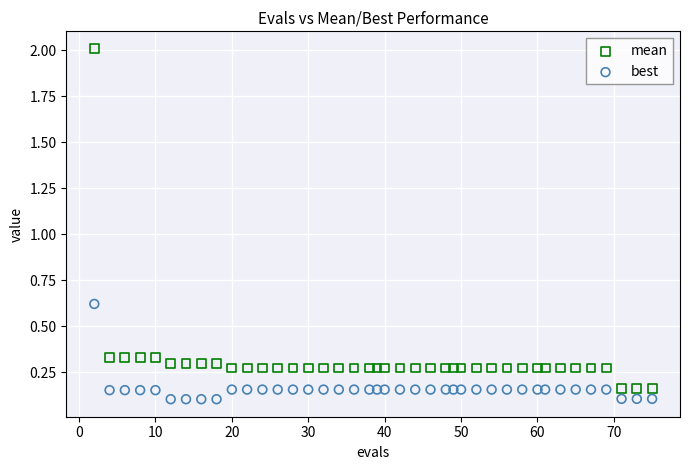

Which series reaches the maximum Y coordinate?

mean